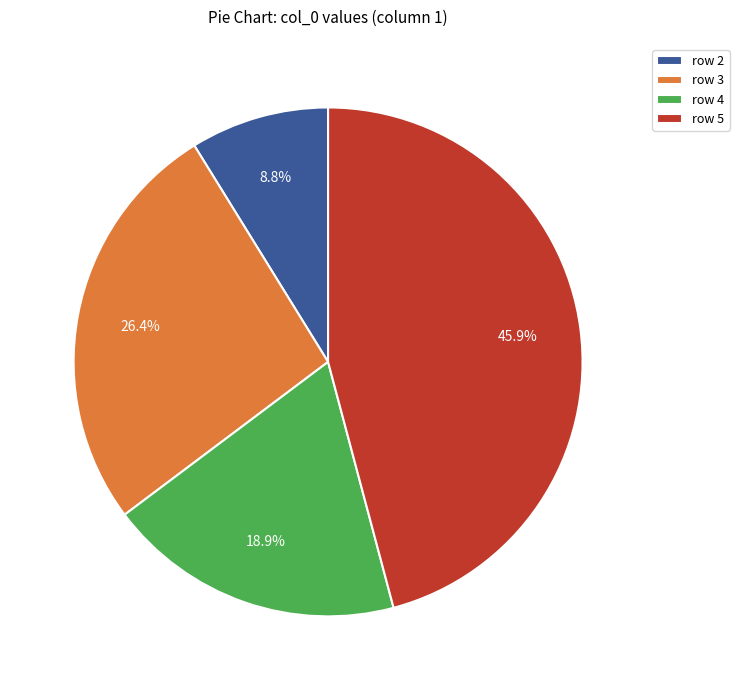

To the nearest percent, what percentage of the pie is row 2?

9%